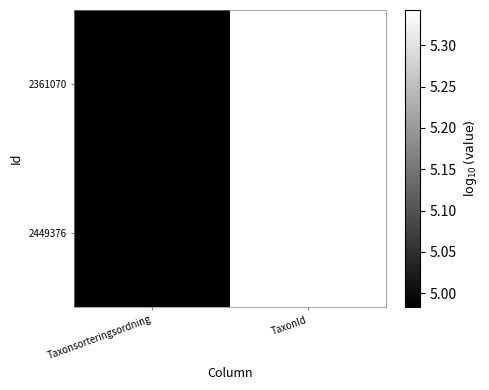

Which has a higher value, Taxonsorteringsordning or TaxonId?

TaxonId